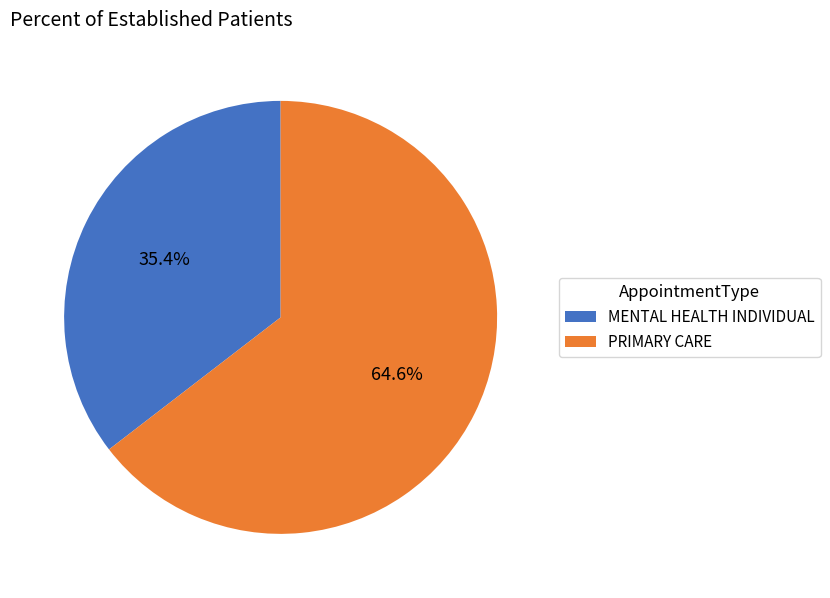

Combined, what portion of the pie is PRIMARY CARE and MENTAL HEALTH INDIVIDUAL?

100.0%